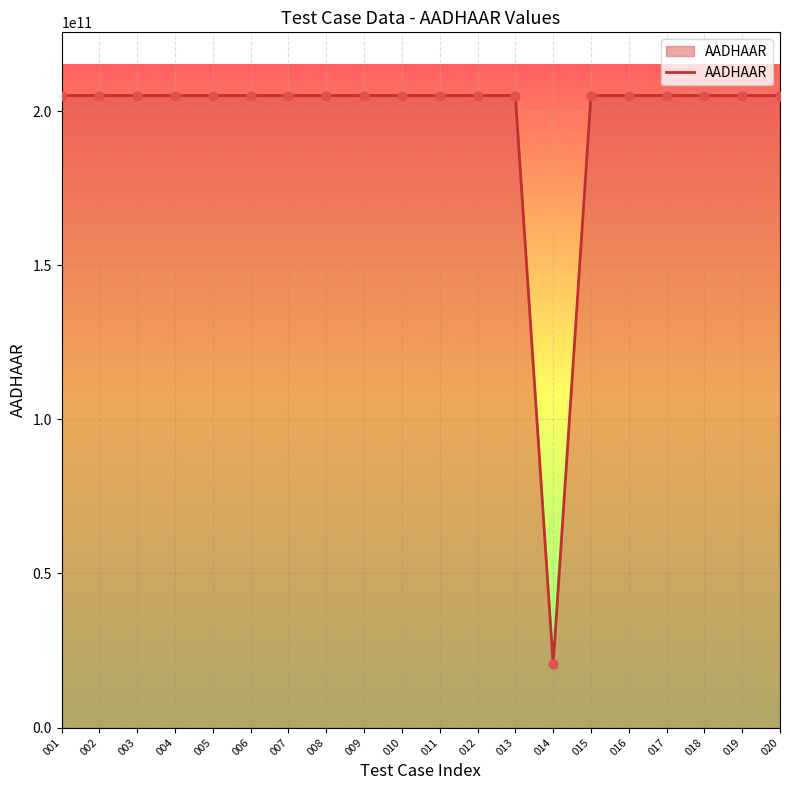

Approximately how many times larger is the value at 010 compared to 012?

1.0